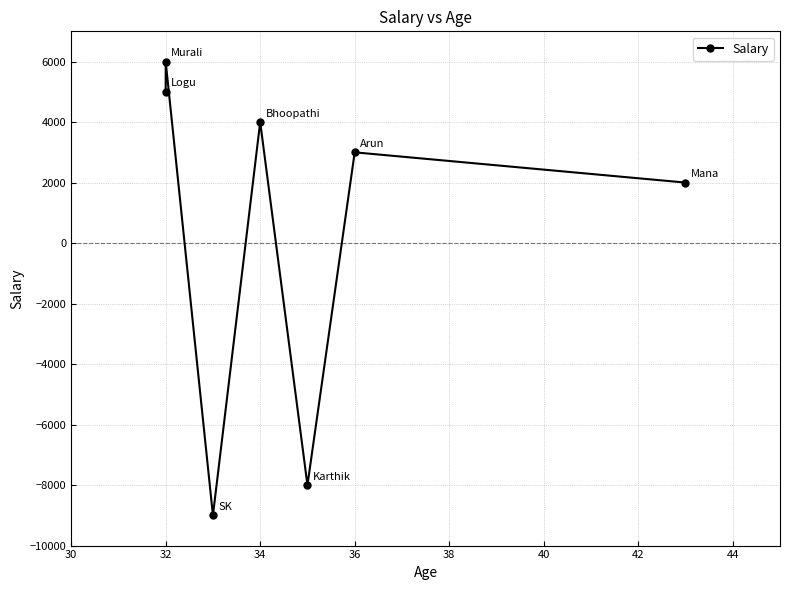

Does the chart display data point markers on the line(s)?

Yes